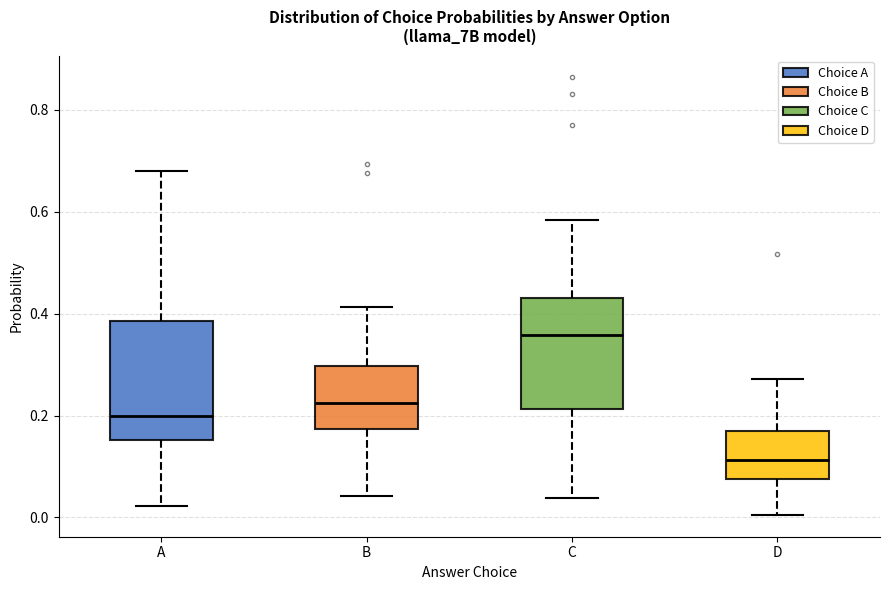

Reading left to right, read every box against the y-axis: the position of its median line, the range the box covers, and the ends of its whiskers. The values are not printed on the chart, so give them approximately, as read against the axis.

A: median 0.20, box 0.16 to 0.38, whiskers 0.02 to 0.68
B: median 0.22, box 0.18 to 0.30, whiskers 0.04 to 0.42
C: median 0.36, box 0.22 to 0.42, whiskers 0.04 to 0.58
D: median 0.12, box 0.08 to 0.16, whiskers 0.00 to 0.28